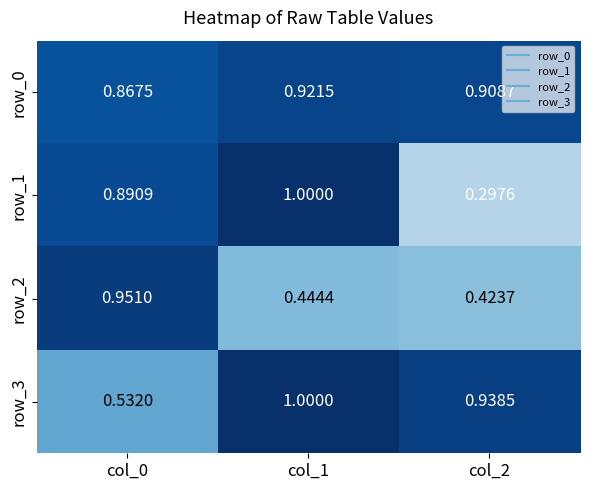

List the series in order of their peak value, highest first.

row_1, row_3, row_2, row_0